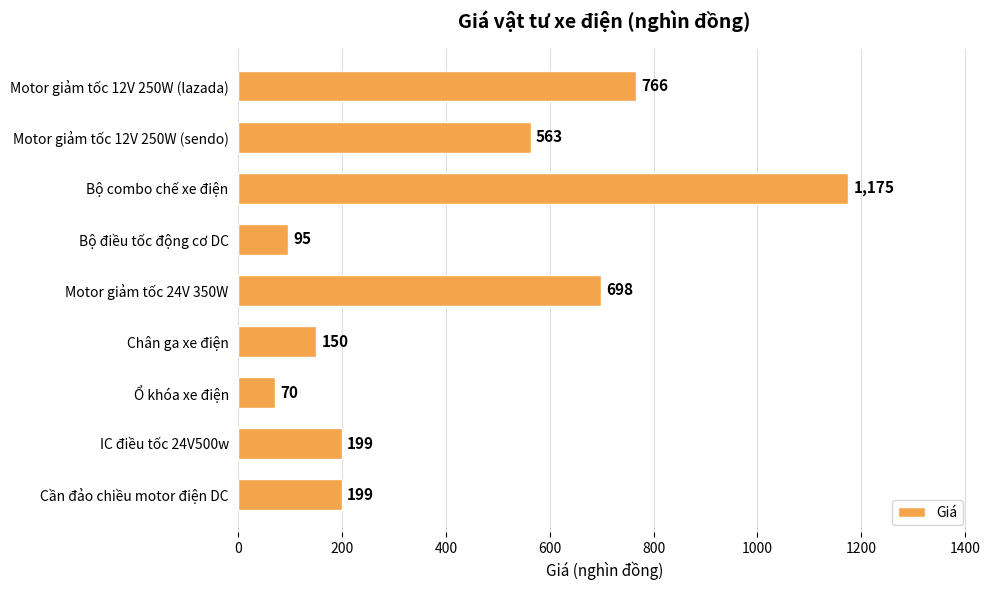

Count the number of categories in the chart.

9